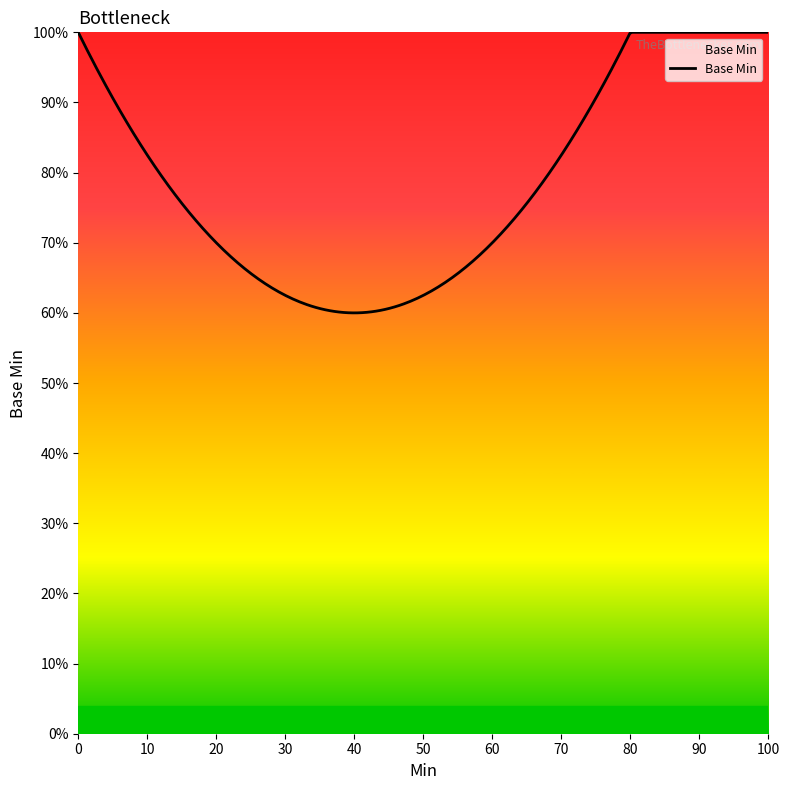

Does the chart display data point markers on the line(s)?

No